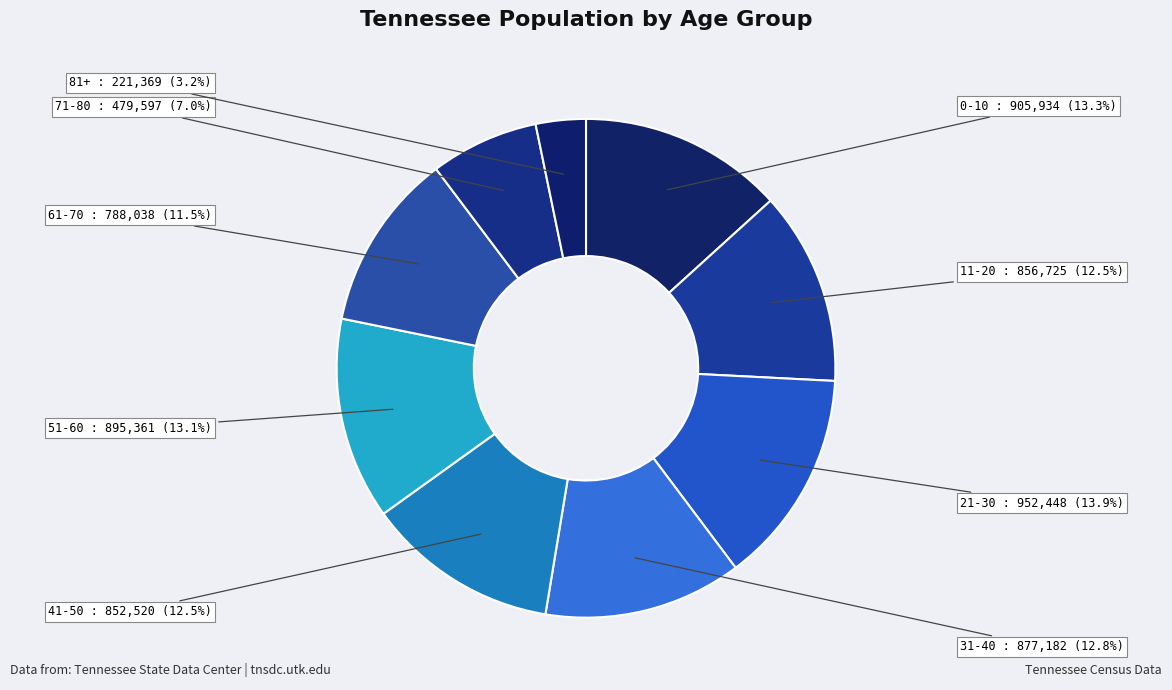

Combined, do 21-30 and 71-80 account for over 50%?

No